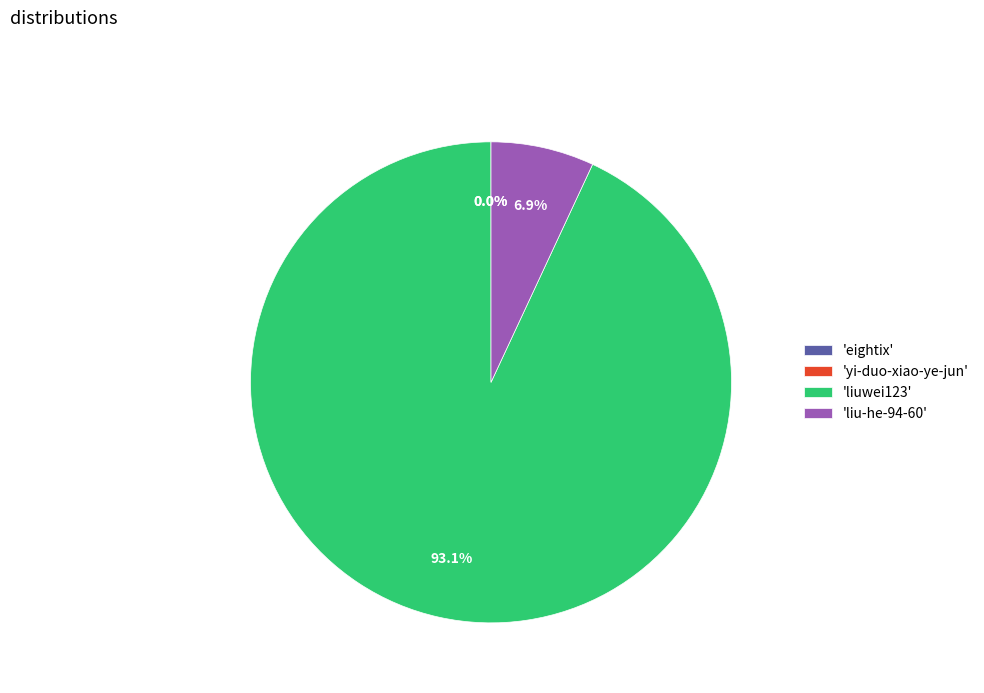

Is there a majority slice in this chart?

Yes